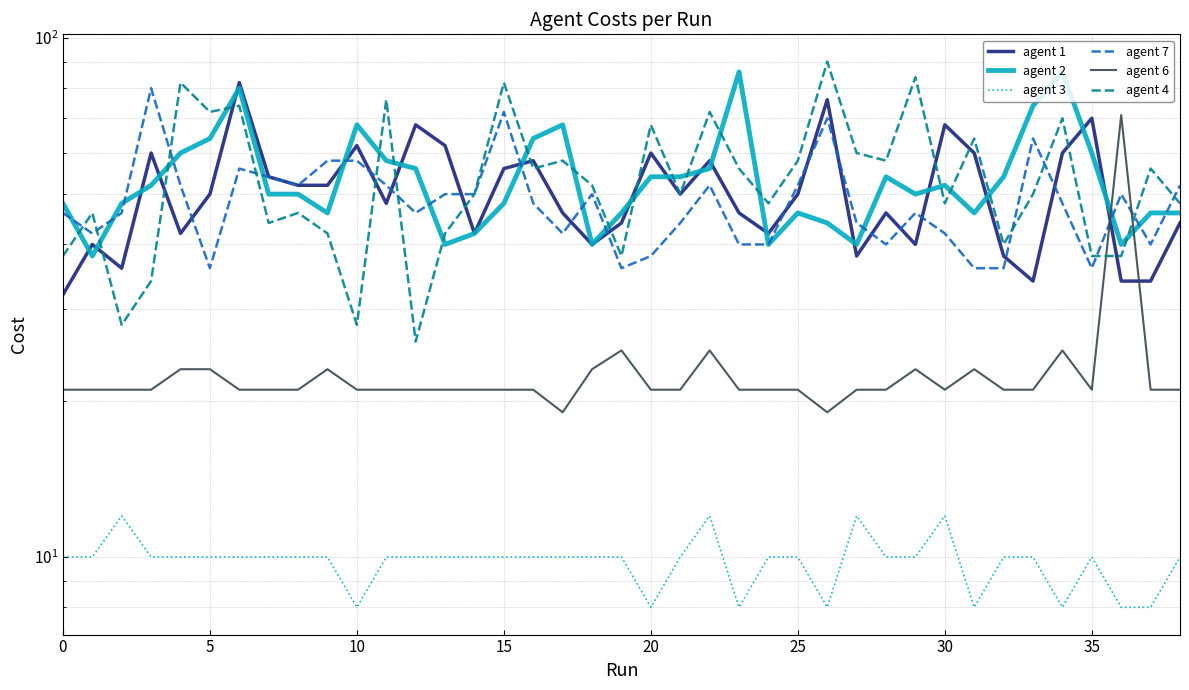

Where is agent 4 nearest to the value 58?

17